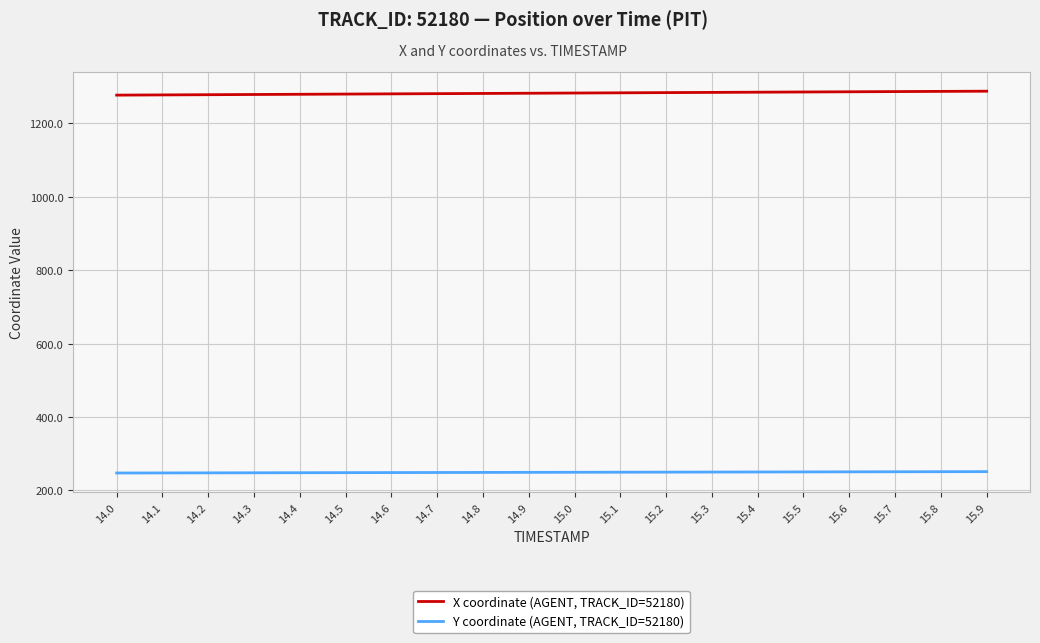

Does the chart have visible grid lines?

Yes